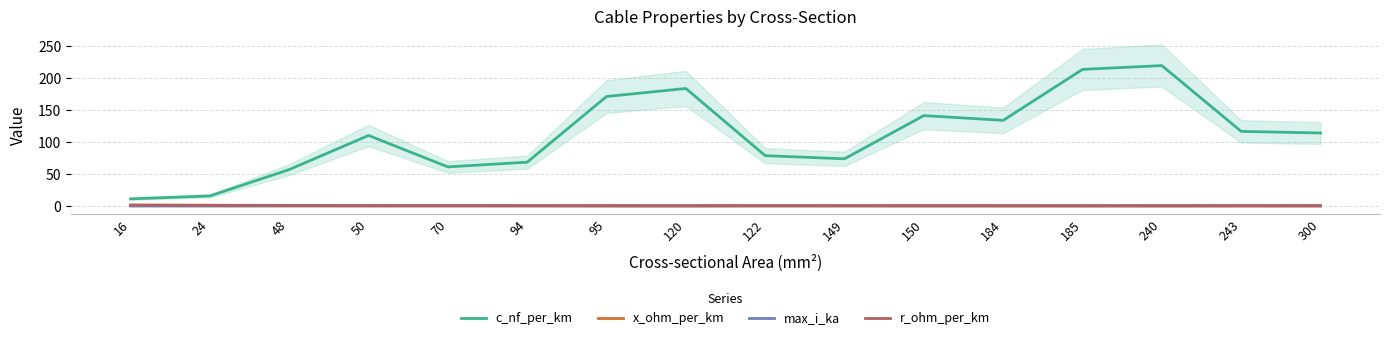

True or false: max_i_ka has more than 1 points higher than both neighbors.

True